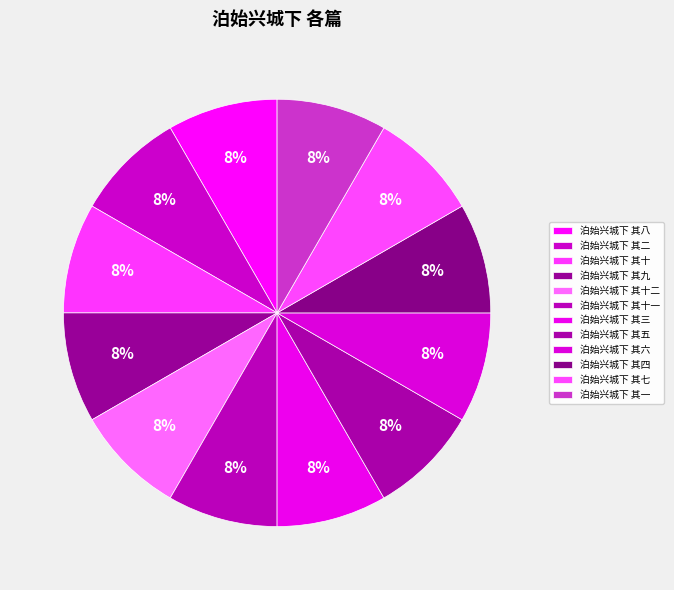

Is there a majority slice in this chart?

No